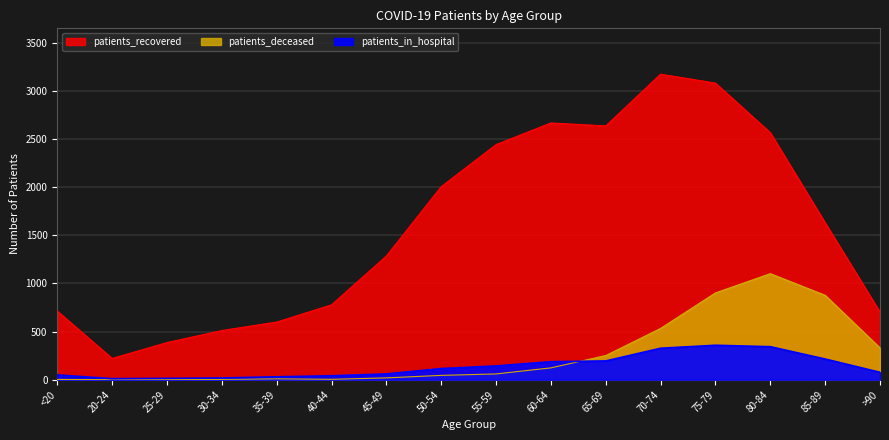

Reading right to left, extract all data points from this chart.

patients_recovered: >90=703	85-89=1631	80-84=2567	75-79=3082	70-74=3175	65-69=2637	60-64=2668	55-59=2443	50-54=2006	45-49=1285	40-44=778	35-39=599	30-34=511	25-29=386	20-24=221	<20=713
patients_in_hospital: >90=77	85-89=215	80-84=343	75-79=358	70-74=327	65-69=195	60-64=187	55-59=143	50-54=116	45-49=60	40-44=41	35-39=30	30-34=18	25-29=14	20-24=11	<20=50
patients_deceased: >90=330	85-89=877	80-84=1102	75-79=902	70-74=533	65-69=251	60-64=123	55-59=60	50-54=45	45-49=19	40-44=4	35-39=9	30-34=3	25-29=3	20-24=0	<20=3